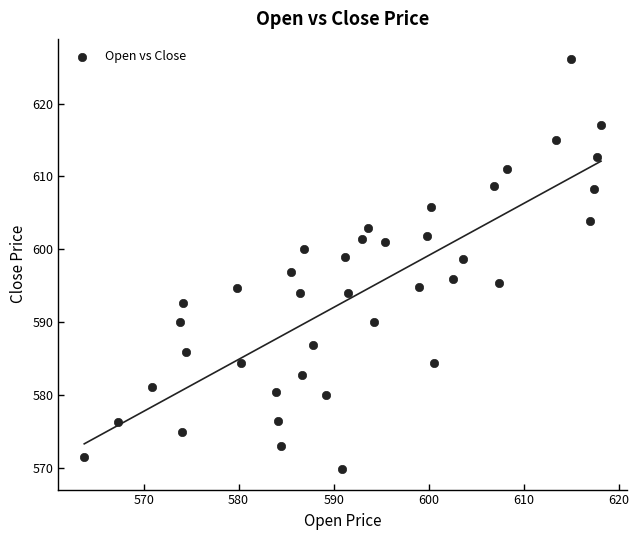

How many data points are displayed?

40